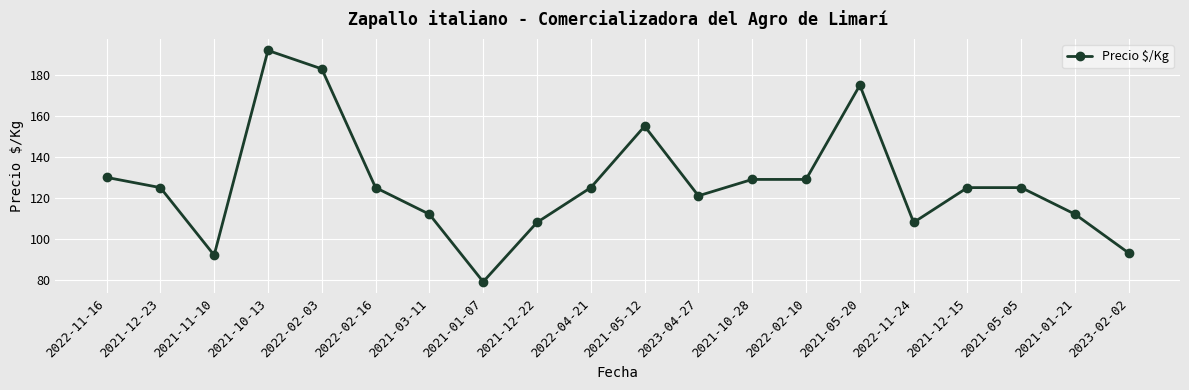

At which category does the chart reach its minimum across all series?

2021-01-07